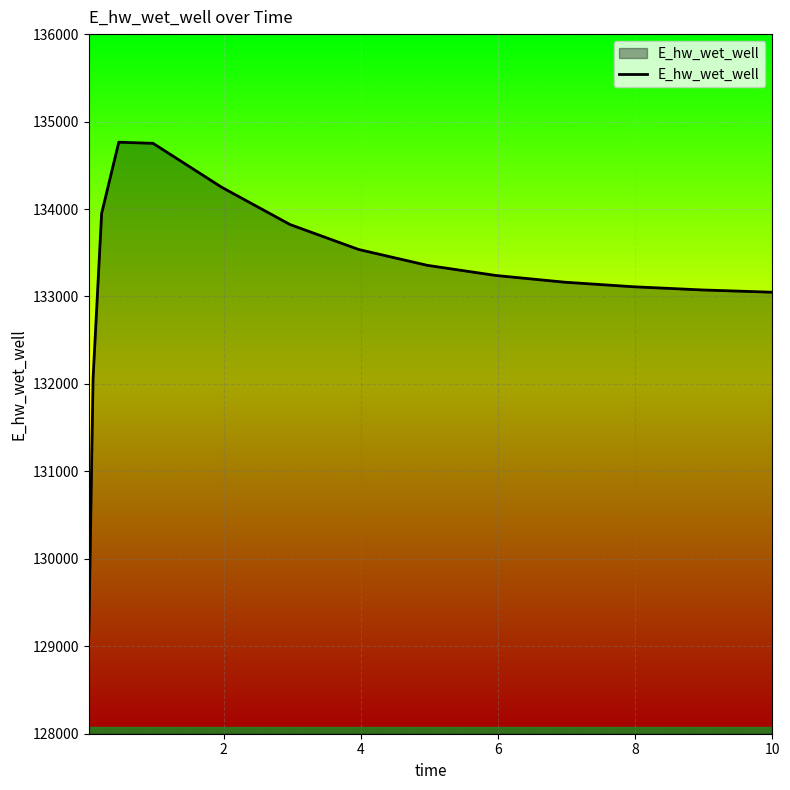

What is the greatest value displayed?

134764.0